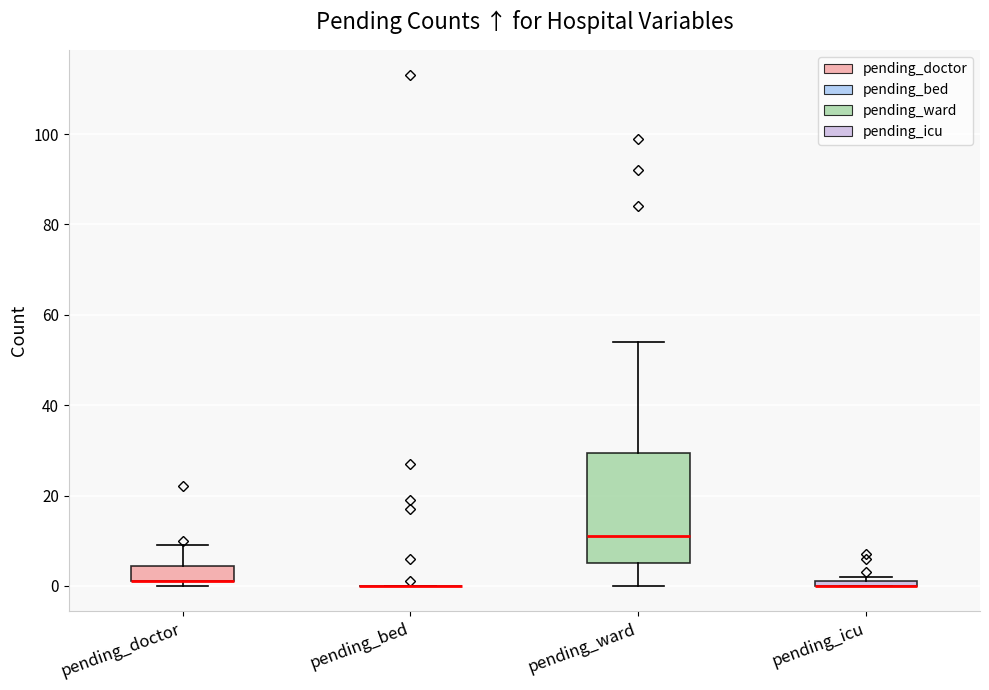

Where is the lower edge of the box for pending_icu on the y-axis? The values are not printed on the chart, so give them approximately, as read against the axis.

0